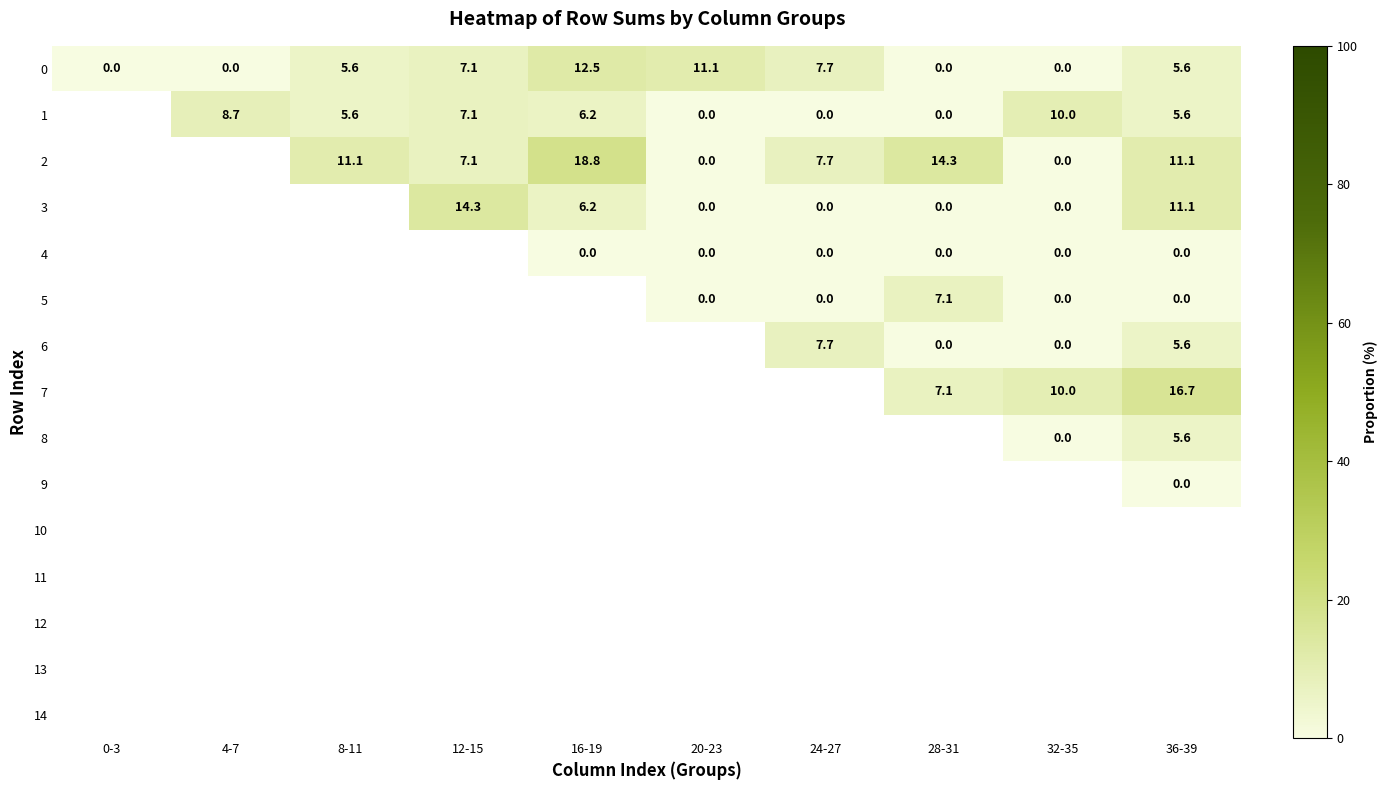

At how many categories does at least one series exceed 3?

9